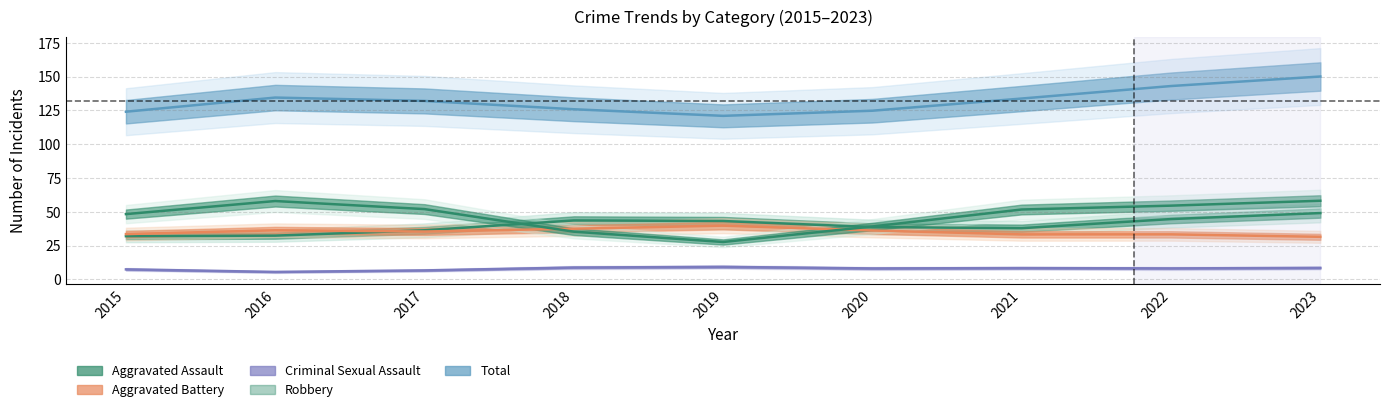

What is the lowest value of the Robbery series?

27.7